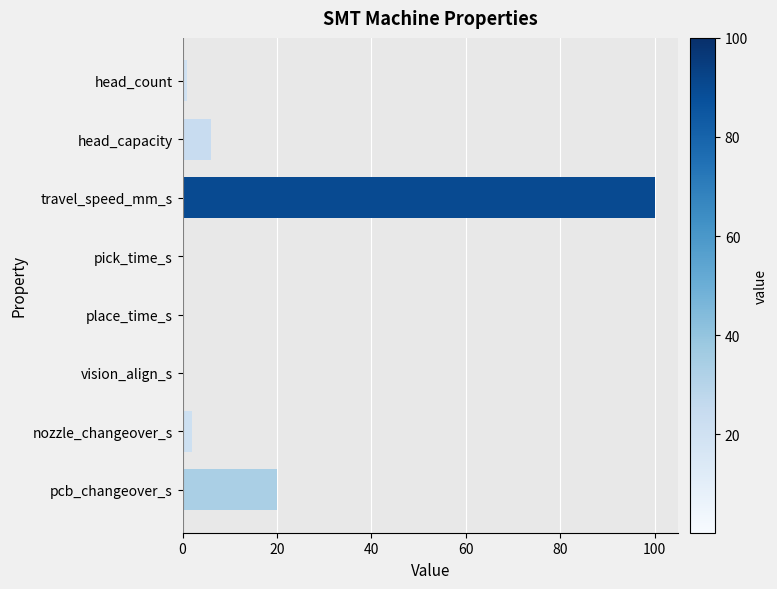

What is the sum of all values?

129.7